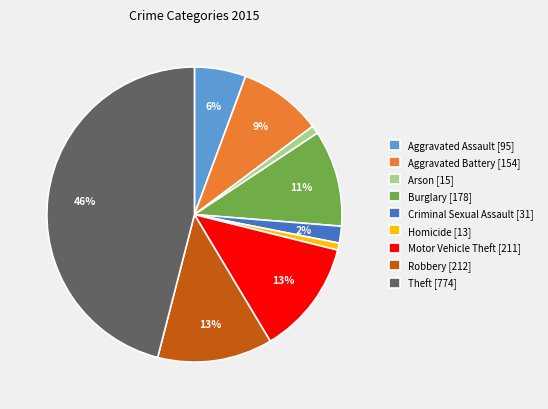

Which has a higher value, Arson or Motor Vehicle Theft?

Motor Vehicle Theft